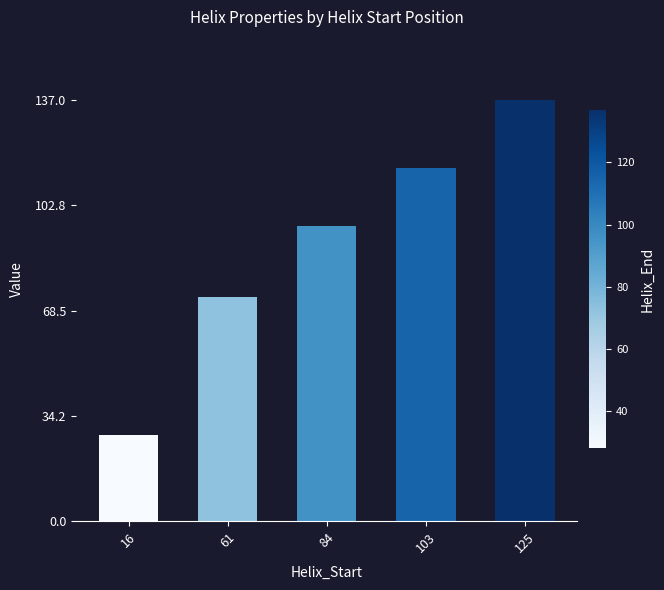

At which label is the value closest to 82?

61